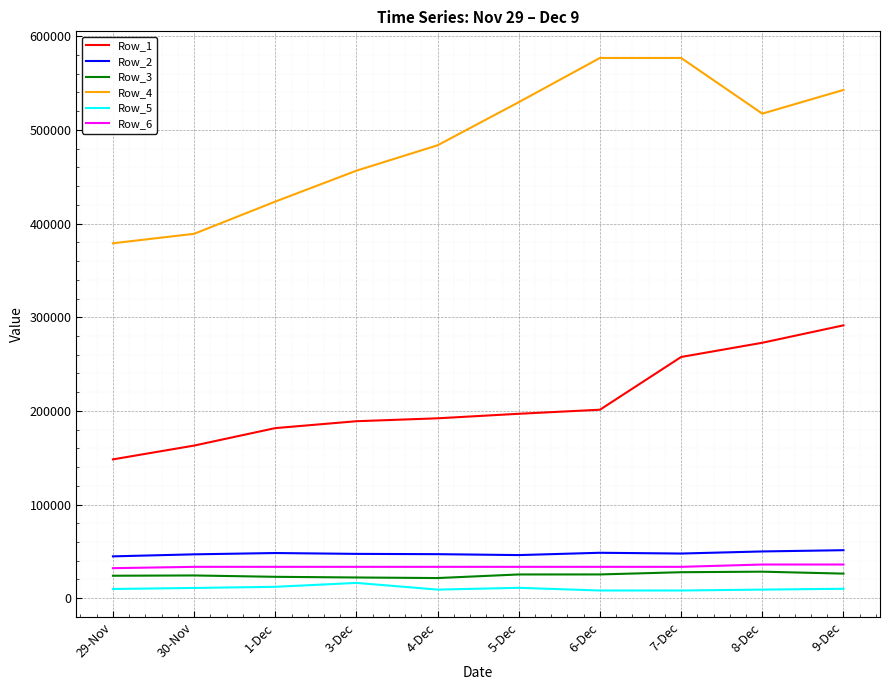

True or false: Row_5 and Row_6 cross at least once.

False